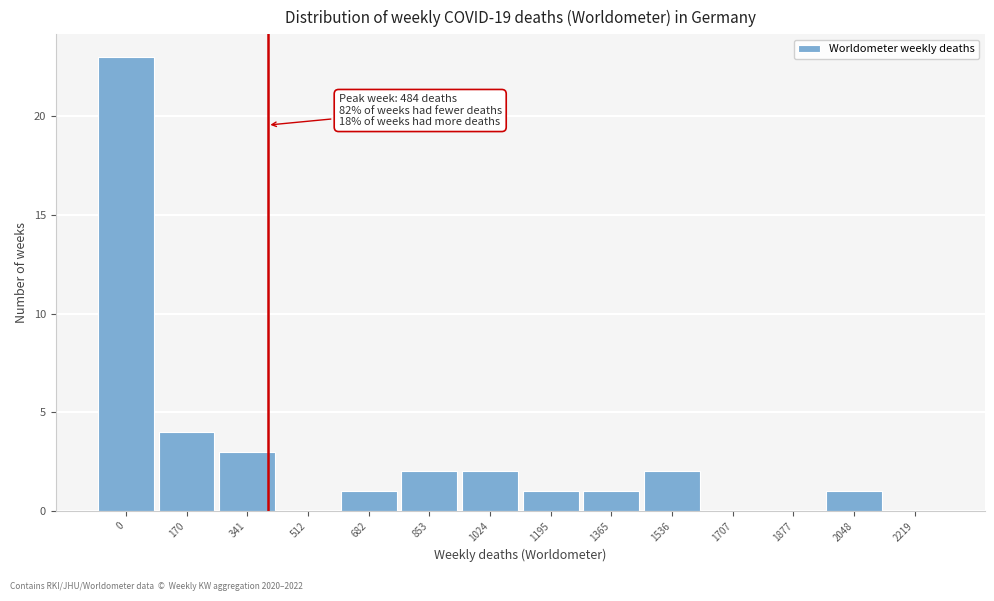

Reading left to right, transcribe all the data shown in this chart.

0=23	170=4	341=3	512=0	682=1	853=2	1024=2	1195=1	1365=1	1536=2	1707=0	1877=0	2048=1	2219=0